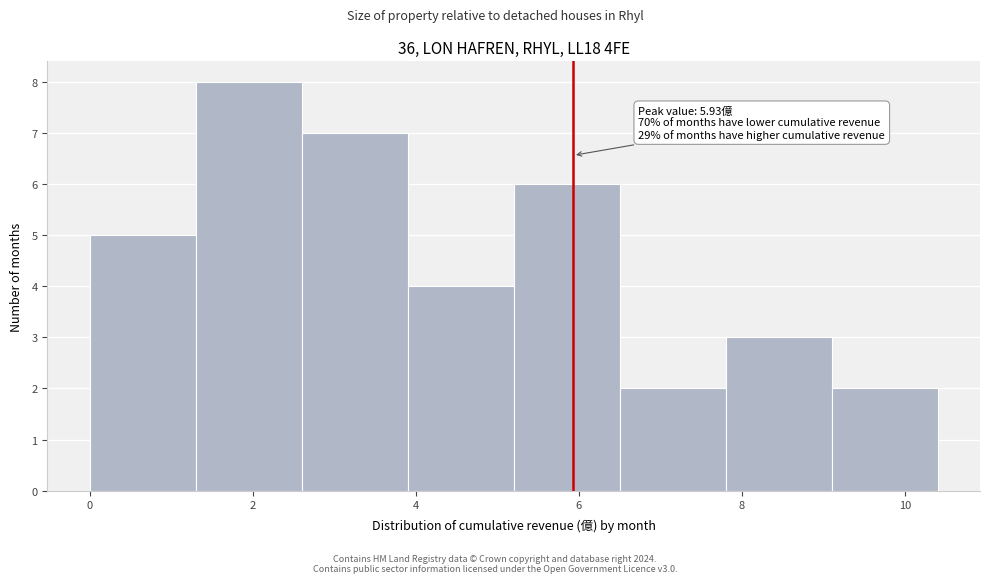

Over which range of the x-axis is the bar tallest?

1.3 to 2.6